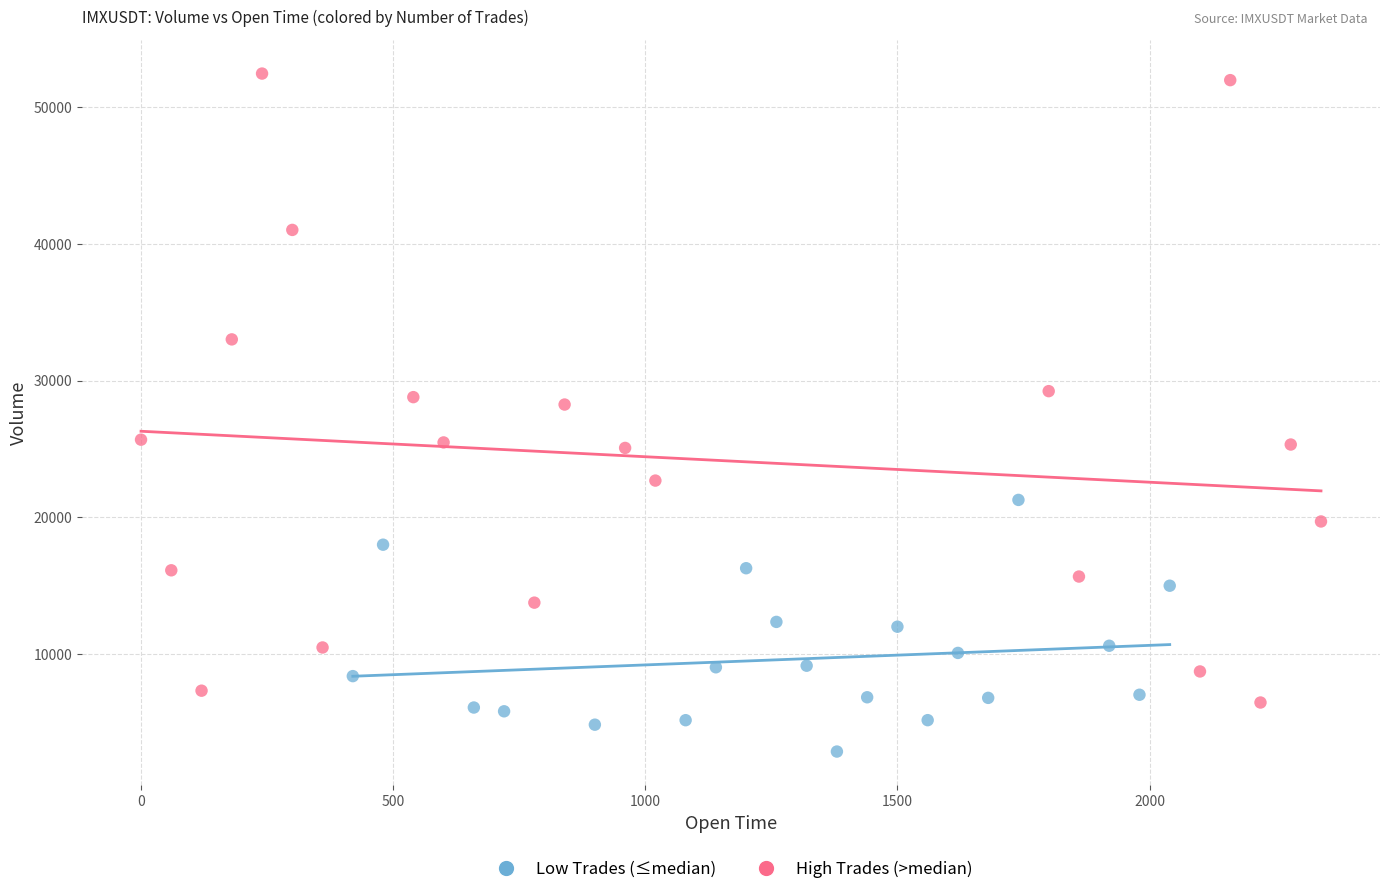

Which series contains the lowest Y value?

Low Trades (≤median)